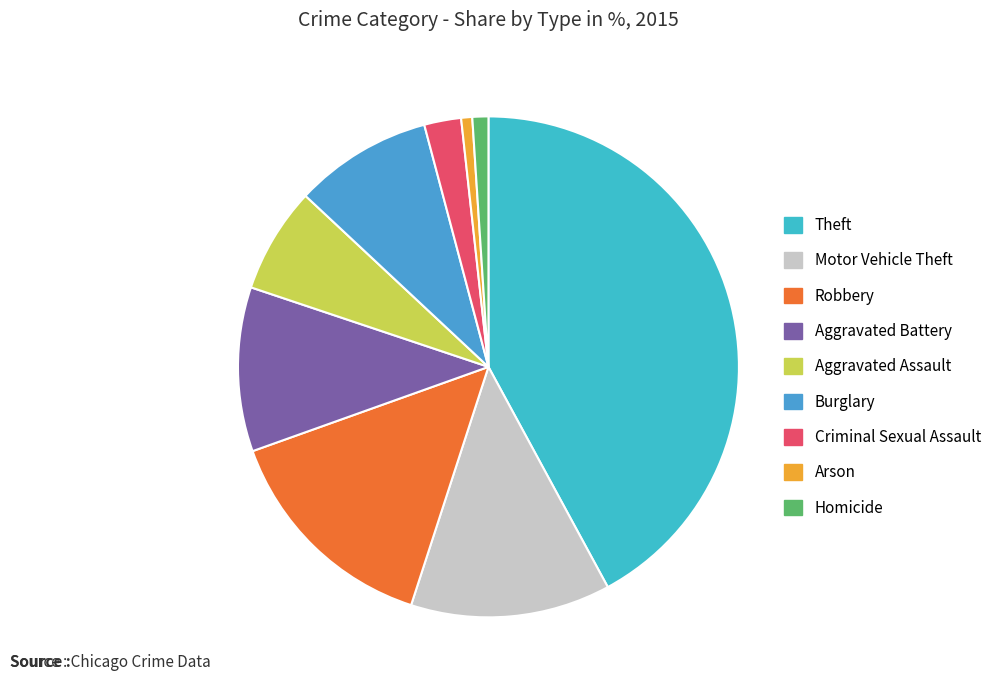

What is the ratio of the value at Aggravated Battery to the value at Aggravated Assault?

1.6